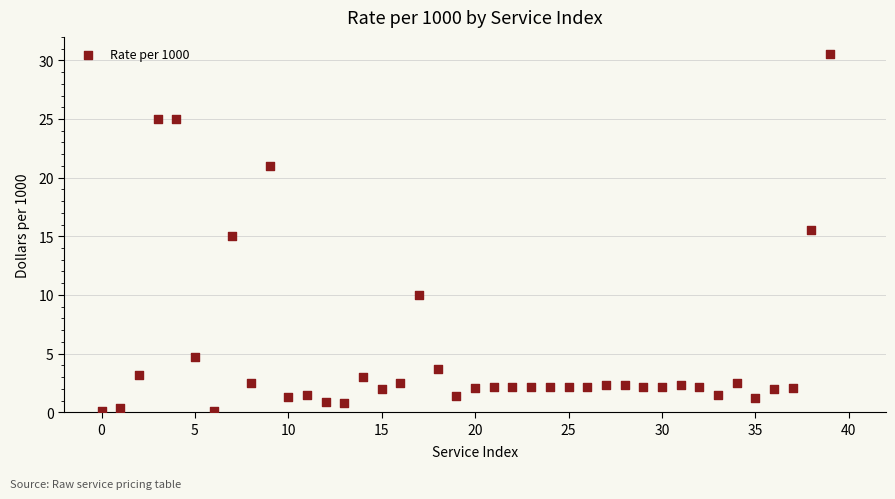

What is the range of Y values (max minus min)?

30.4